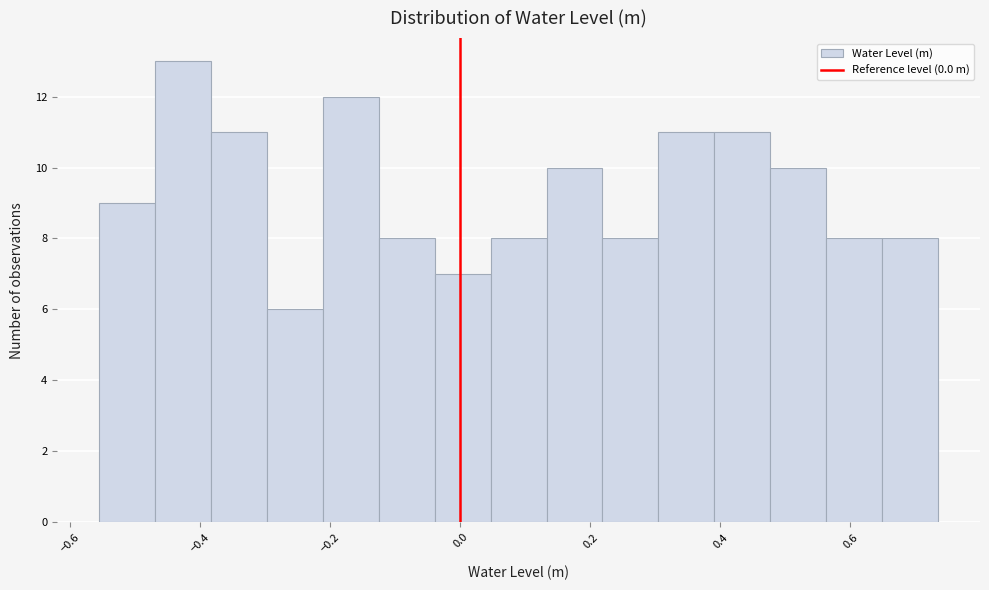

How tall is the bar that spans -0.12 to -0.04 on the x-axis? Neither the bar edges nor the heights are printed on the chart, so give them approximately, as read against the axes.

8